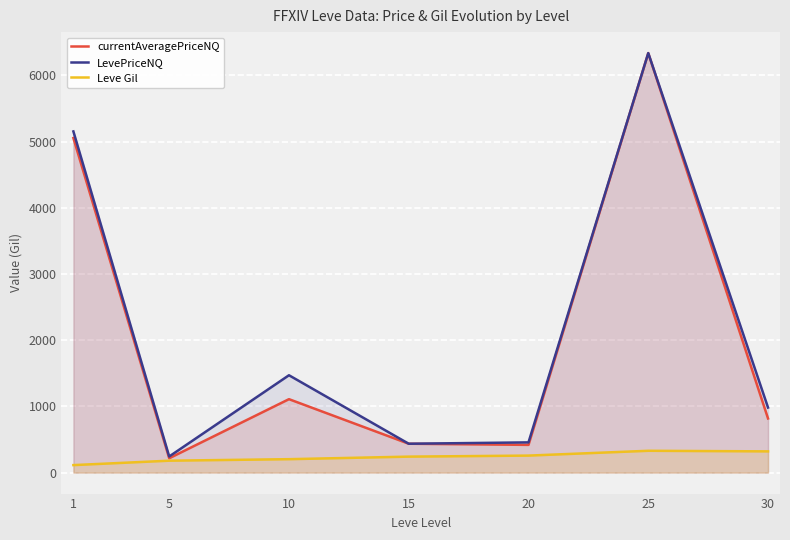

True or false: Leve Gil and currentAveragePriceNQ intersect in this chart.

False